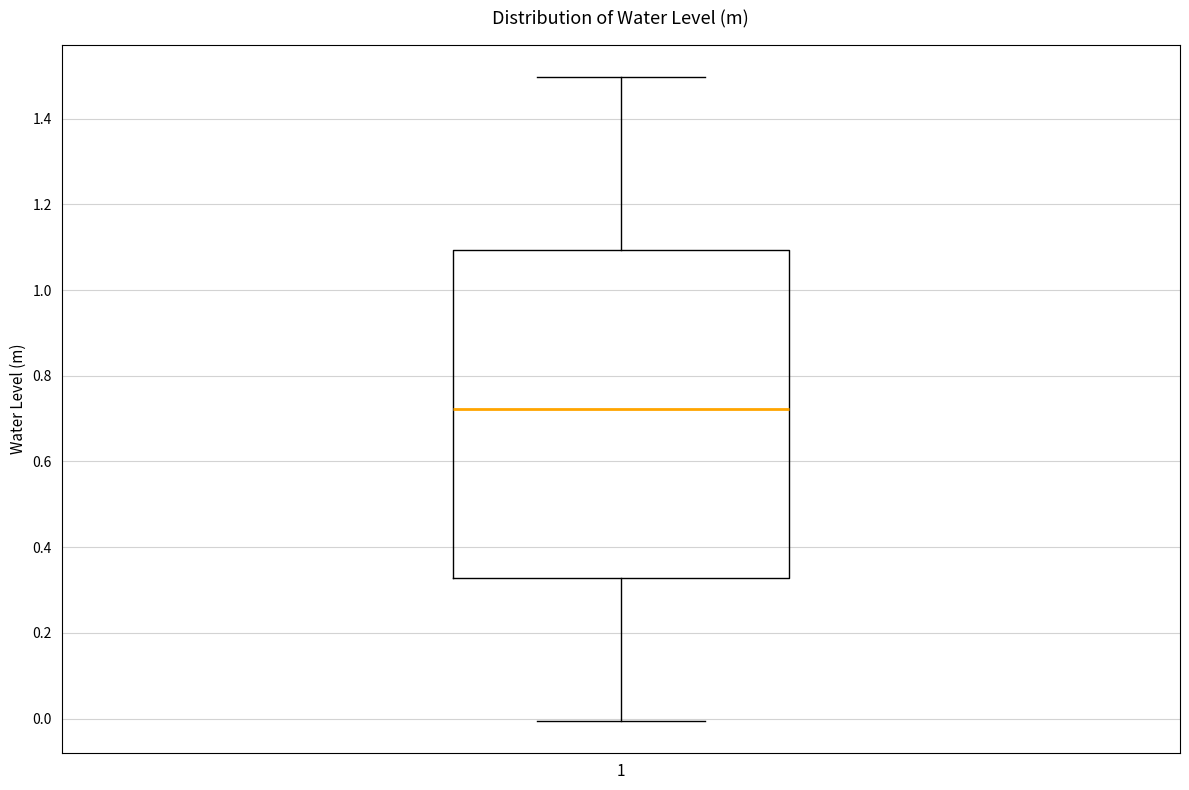

Where is the upper edge of the box at x = 1 on the y-axis? The values are not printed on the chart, so give them approximately, as read against the axis.

1.10